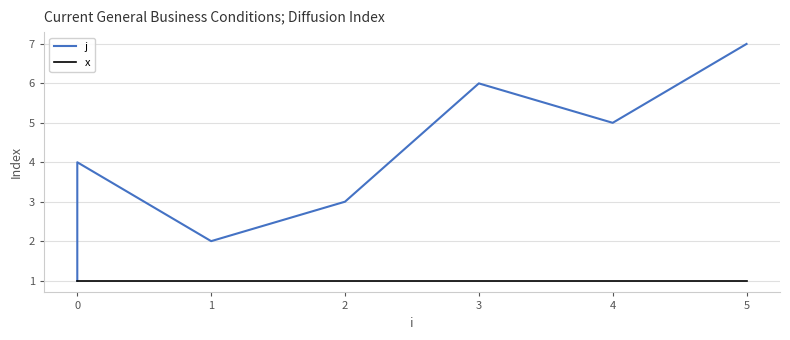

Reading left to right, what are all the values shown in this chart?

j: 1	4	2	3	6	5	7
x: 1	1	1	1	1	1	1